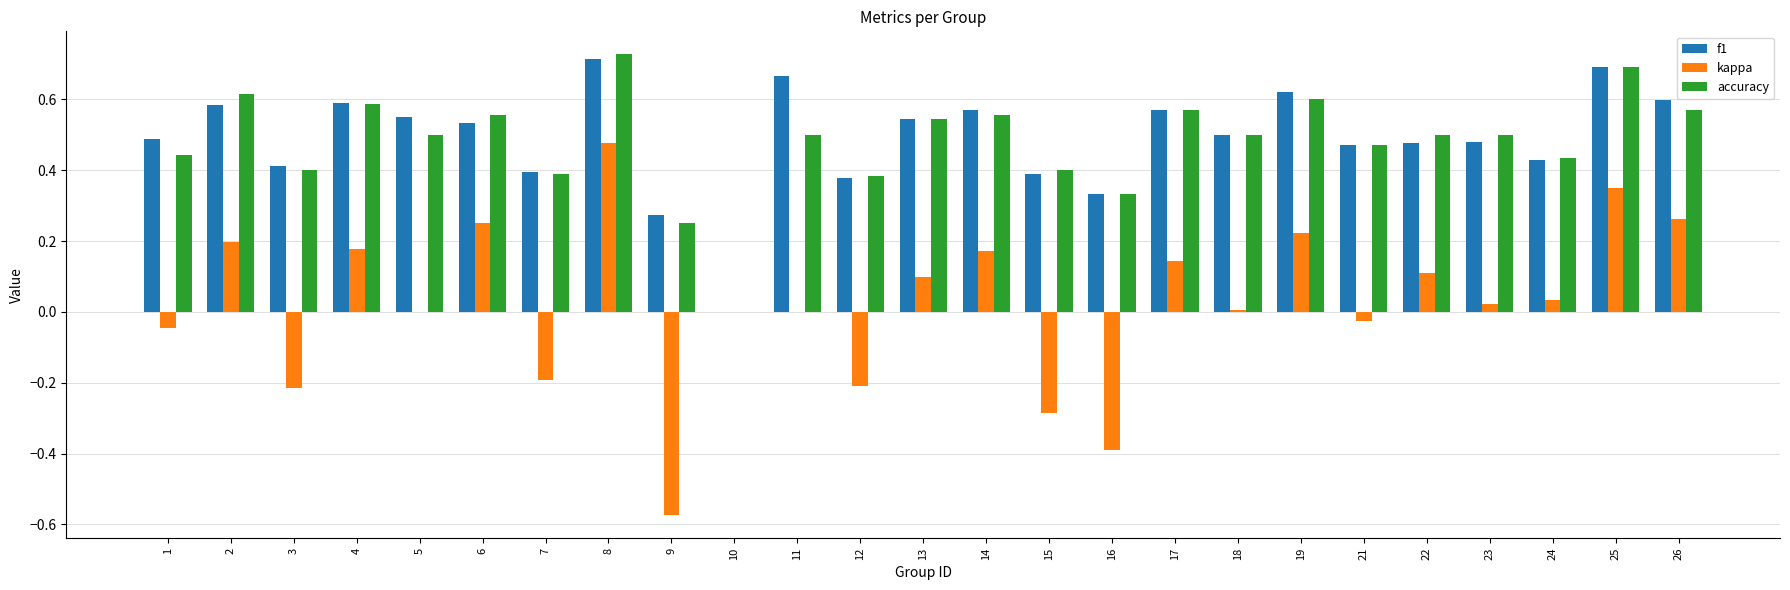

Between 15 and 22, which series saw the biggest shift?

kappa